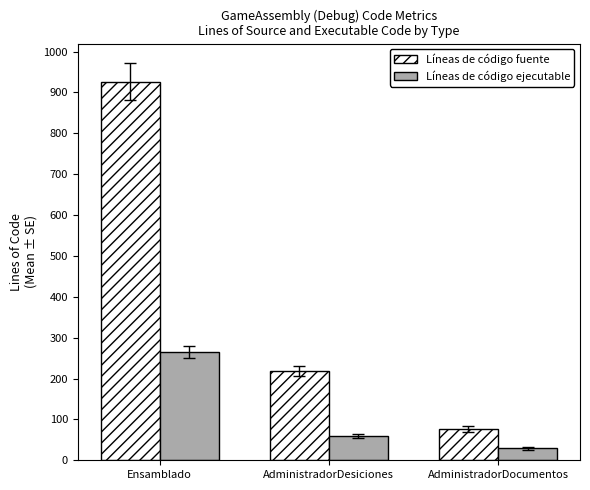

Count the Líneas de código ejecutable values in the range 29 to 265.

3